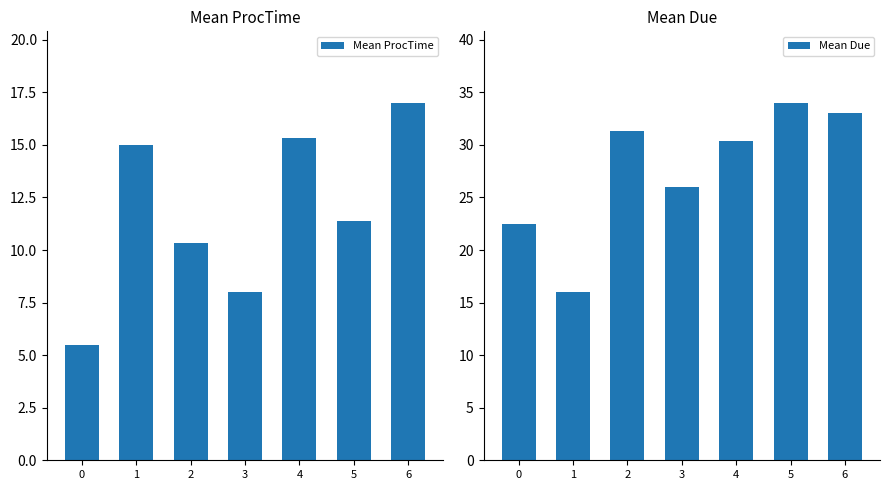

Reading left to right, list all the values displayed in this chart.

Mean ProcTime: 0=5.5	1=15.0	2=10.3	3=8.0	4=15.3	5=11.4	6=17.0
Mean Due: 0=22.5	1=16.0	2=31.3	3=26.0	4=30.3	5=34.0	6=33.0